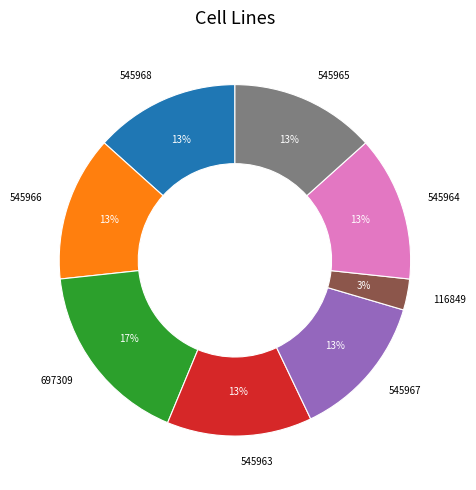

Is the sum of 116849 and 545968 greater than half?

No